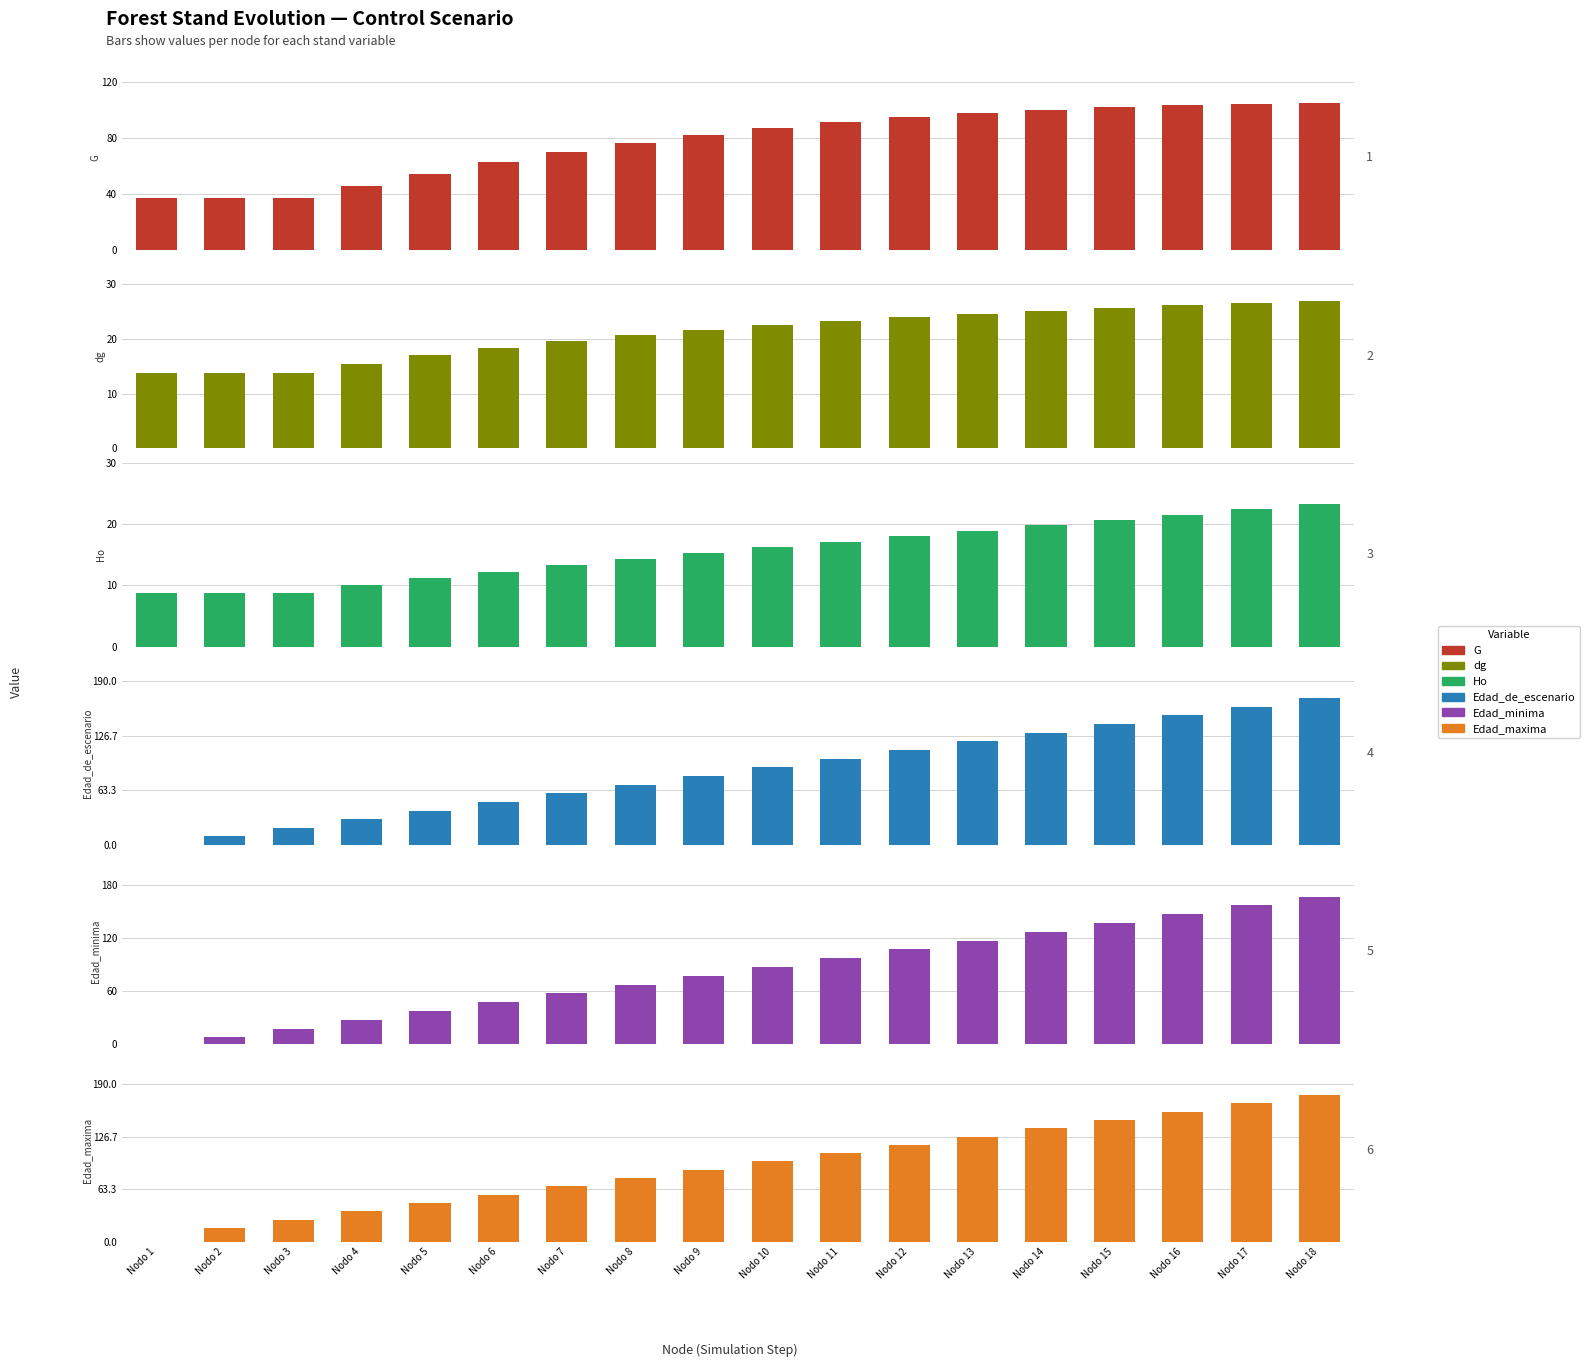

Reading left to right, what are all the values shown in this chart?

G: Nodo 1=36.7	Nodo 2=36.7	Nodo 3=36.7	Nodo 4=45.8	Nodo 5=54.4	Nodo 6=62.4	Nodo 7=69.6	Nodo 8=76.1	Nodo 9=81.8	Nodo 10=86.7	Nodo 11=91.0	Nodo 12=94.6	Nodo 13=97.5	Nodo 14=100.0	Nodo 15=101.9	Nodo 16=103.3	Nodo 17=104.4	Nodo 18=105.1
dg: Nodo 1=13.7	Nodo 2=13.7	Nodo 3=13.7	Nodo 4=15.4	Nodo 5=17.0	Nodo 6=18.4	Nodo 7=19.6	Nodo 8=20.7	Nodo 9=21.7	Nodo 10=22.6	Nodo 11=23.3	Nodo 12=24.0	Nodo 13=24.7	Nodo 14=25.2	Nodo 15=25.7	Nodo 16=26.2	Nodo 17=26.6	Nodo 18=26.9
Ho: Nodo 1=8.7	Nodo 2=8.7	Nodo 3=8.7	Nodo 4=10.0	Nodo 5=11.1	Nodo 6=12.2	Nodo 7=13.3	Nodo 8=14.3	Nodo 9=15.2	Nodo 10=16.2	Nodo 11=17.1	Nodo 12=18.1	Nodo 13=18.9	Nodo 14=19.8	Nodo 15=20.7	Nodo 16=21.6	Nodo 17=22.4	Nodo 18=23.2
Edad_de_escenario: Nodo 1=0.0	Nodo 2=10.0	Nodo 3=20.0	Nodo 4=30.0	Nodo 5=40.0	Nodo 6=50.0	Nodo 7=60.0	Nodo 8=70.0	Nodo 9=80.0	Nodo 10=90.0	Nodo 11=100.0	Nodo 12=110.0	Nodo 13=120.0	Nodo 14=130.0	Nodo 15=140.0	Nodo 16=150.0	Nodo 17=160.0	Nodo 18=170.0
Edad_minima: Nodo 1=0.0	Nodo 2=7.0	Nodo 3=17.0	Nodo 4=27.0	Nodo 5=37.0	Nodo 6=47.0	Nodo 7=57.0	Nodo 8=67.0	Nodo 9=77.0	Nodo 10=87.0	Nodo 11=97.0	Nodo 12=107.0	Nodo 13=117.0	Nodo 14=127.0	Nodo 15=137.0	Nodo 16=147.0	Nodo 17=157.0	Nodo 18=167.0
Edad_maxima: Nodo 1=0.0	Nodo 2=17.0	Nodo 3=27.0	Nodo 4=37.0	Nodo 5=47.0	Nodo 6=57.0	Nodo 7=67.0	Nodo 8=77.0	Nodo 9=87.0	Nodo 10=97.0	Nodo 11=107.0	Nodo 12=117.0	Nodo 13=127.0	Nodo 14=137.0	Nodo 15=147.0	Nodo 16=157.0	Nodo 17=167.0	Nodo 18=177.0